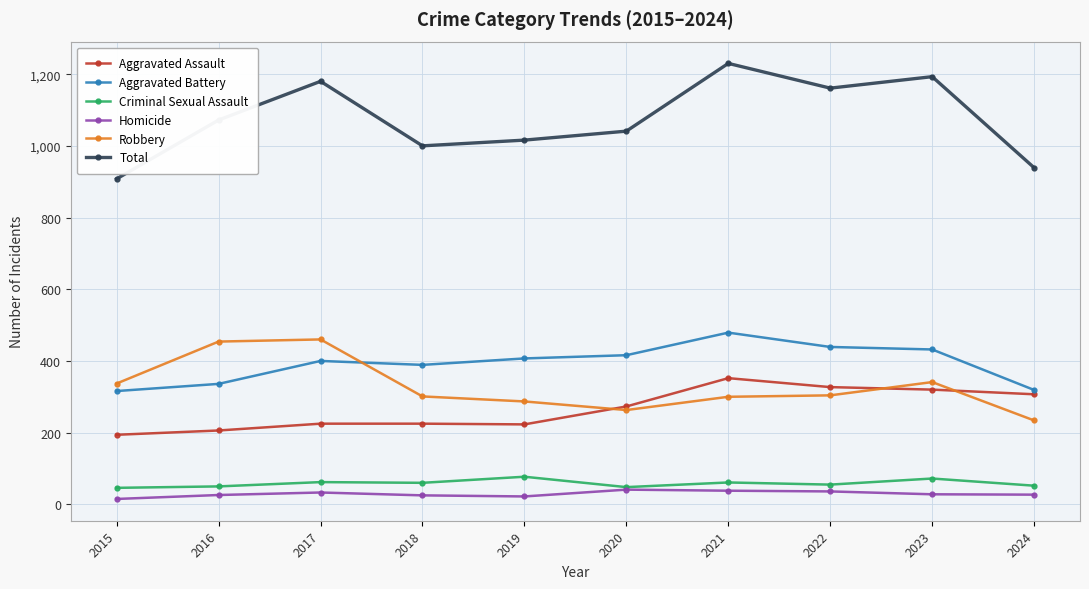

What is the value of the Robbery point at the 9th from the left?

341